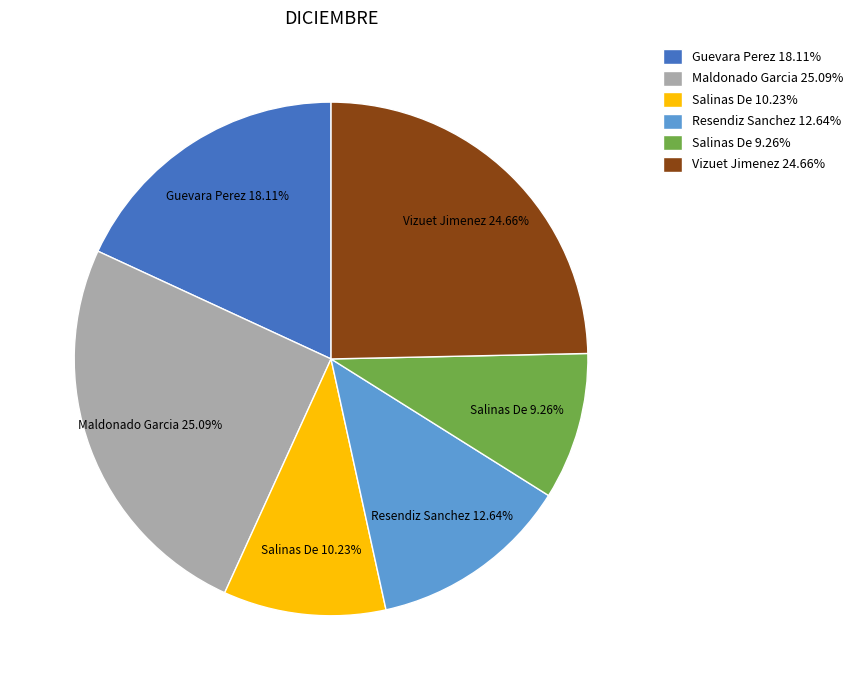

Does any single category account for the majority?

No